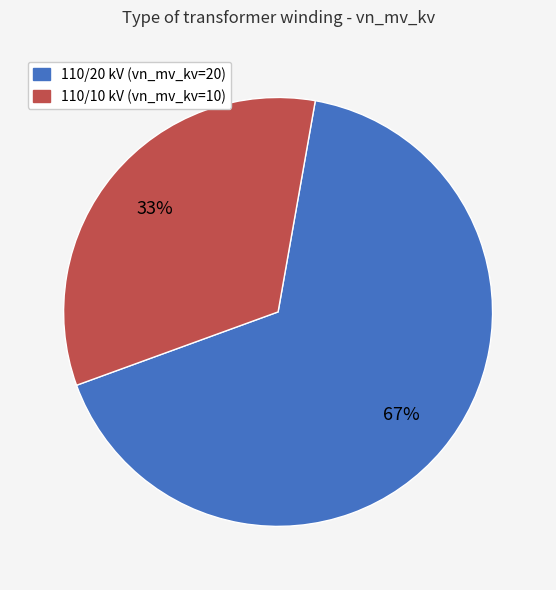

How many segments does this pie chart have?

2